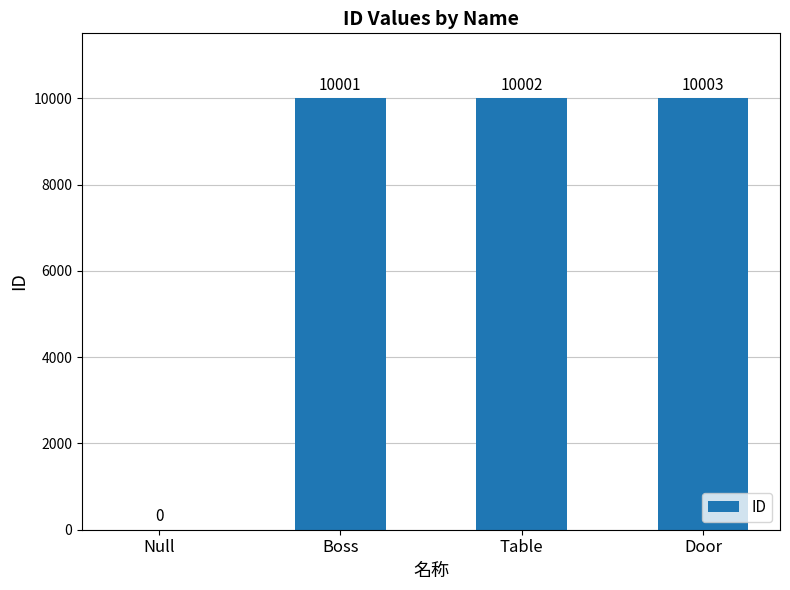

Reading right to left, extract all data points from this chart.

10003	10002	10001	0